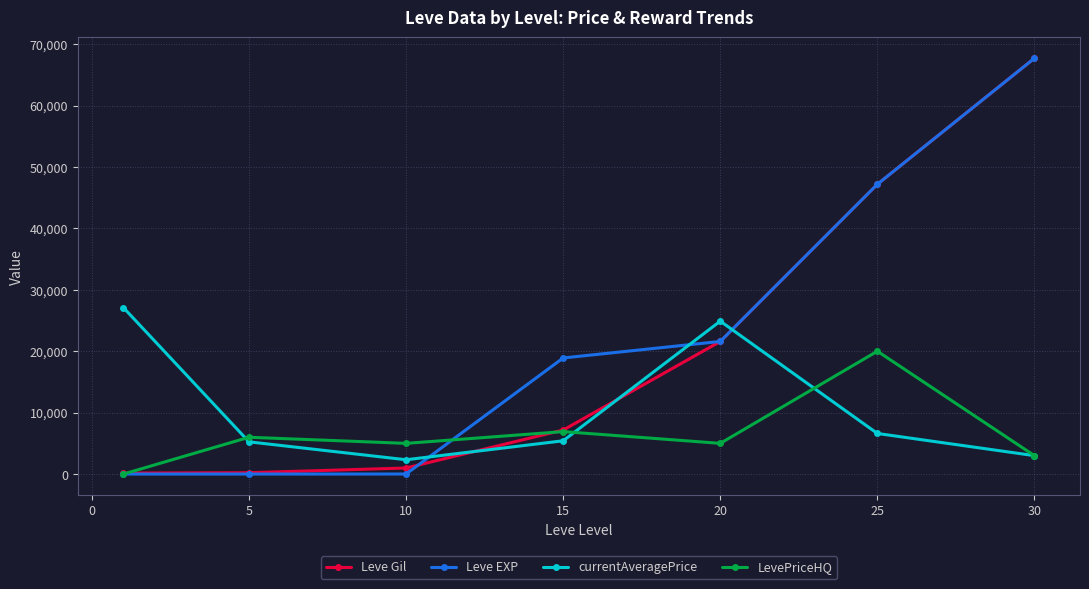

What is the highest value of the Leve EXP series?

67730